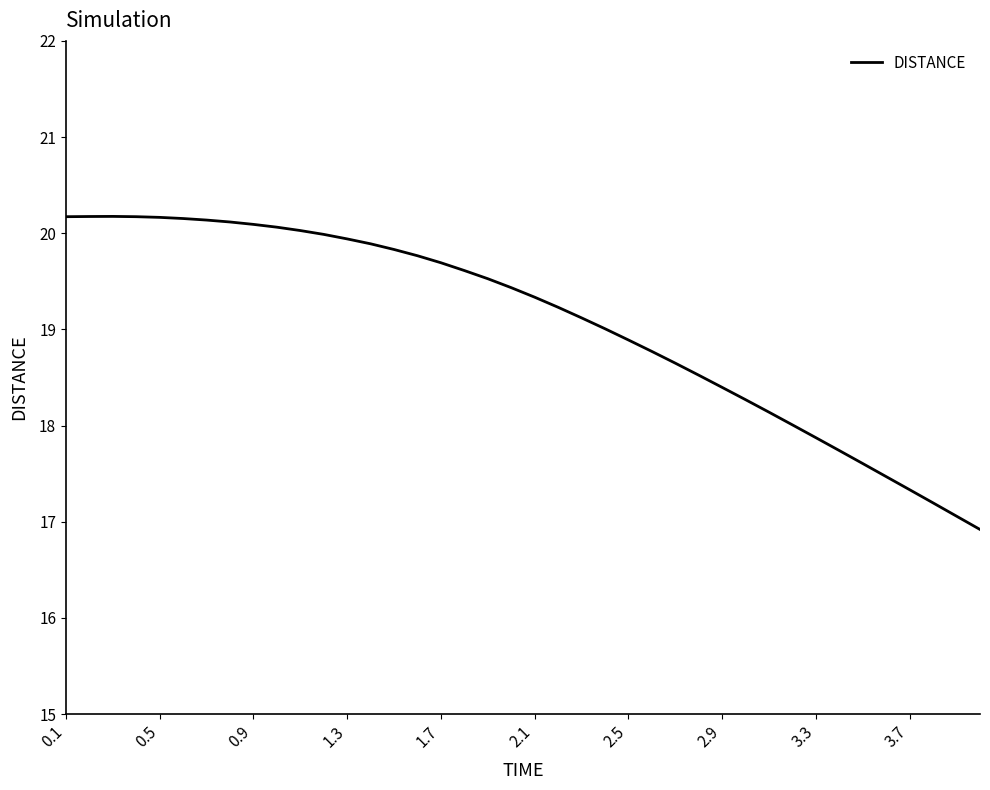

What is the greatest value displayed?

20.2